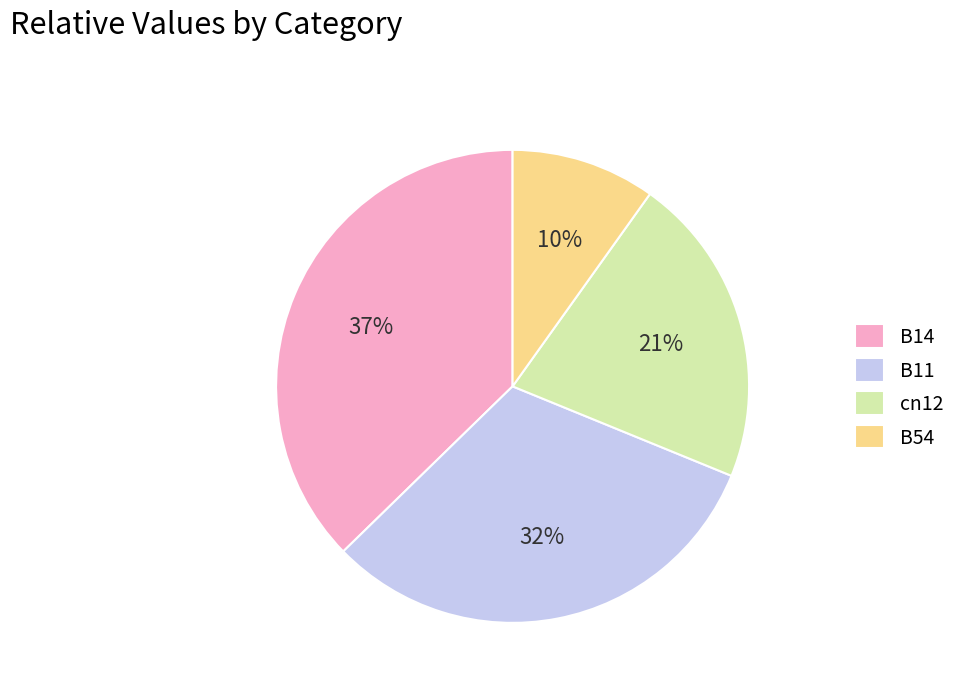

Is B54 the majority of the pie?

No